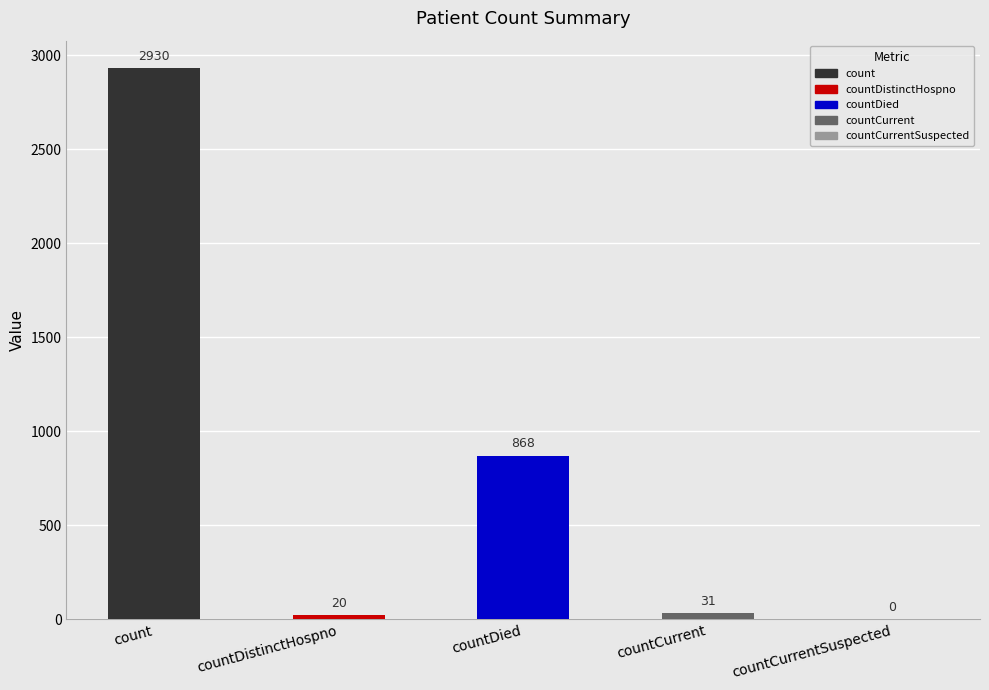

What is the sum of the values at countDied and countCurrentSuspected?

868